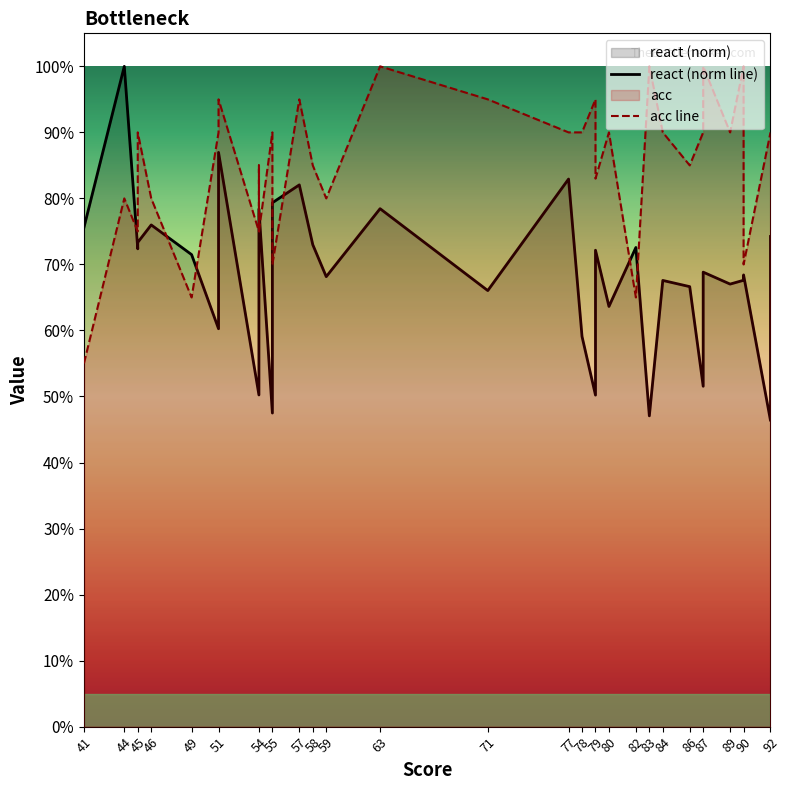

List the series in order of their peak value, highest first.

react (norm line), acc line